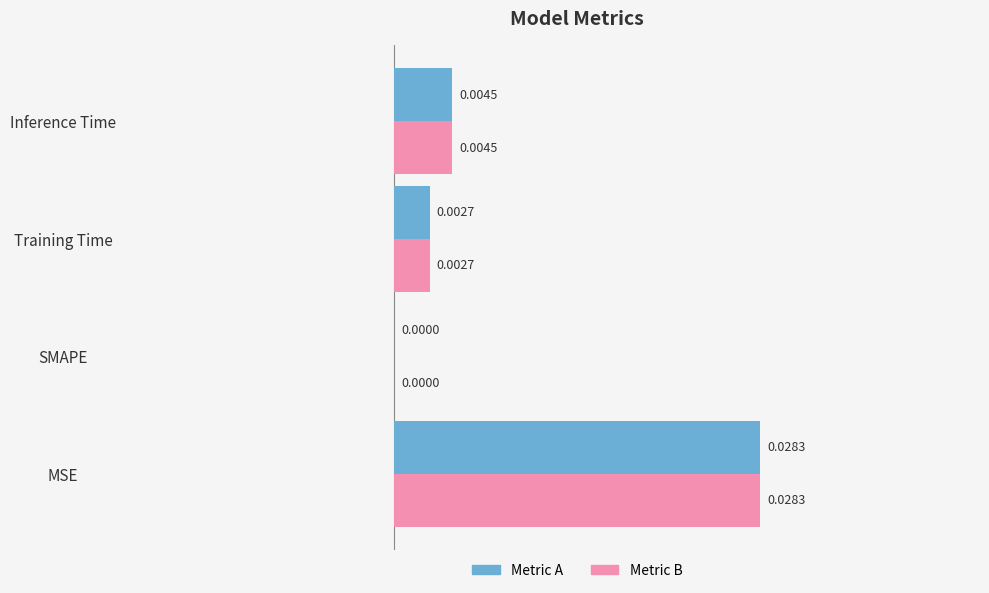

Which label corresponds to the largest value in the chart?

MSE